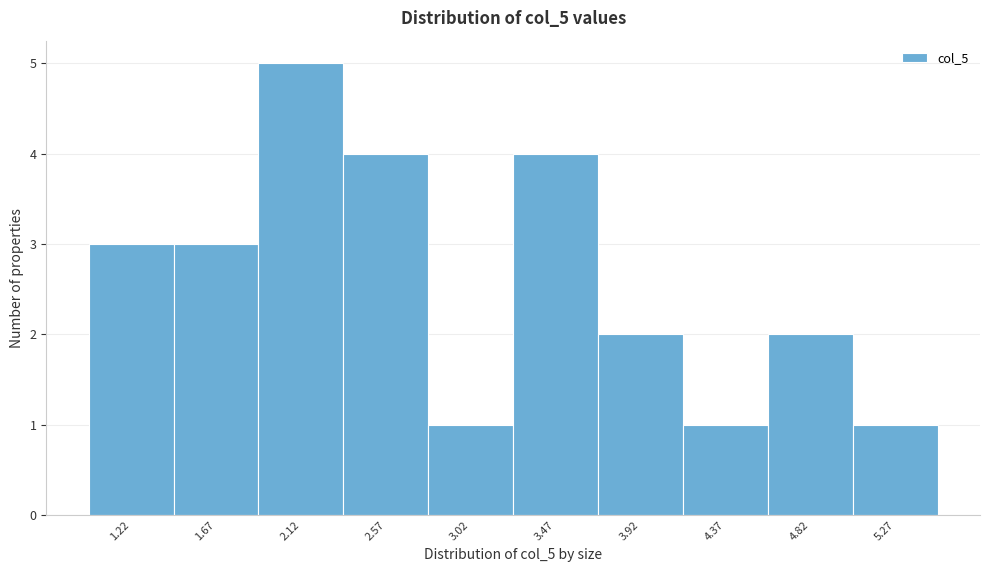

Reading left to right, transcribe all the data shown in this chart.

3	3	5	4	1	4	2	1	2	1